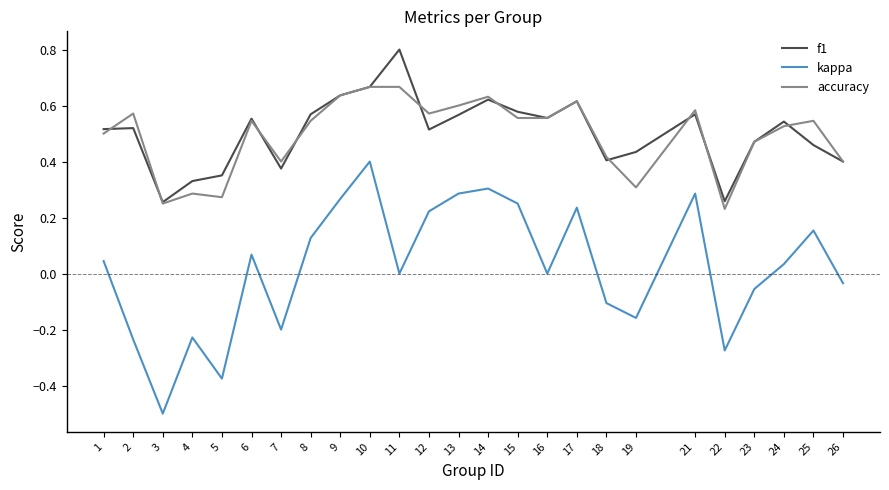

Does the chart have visible grid lines?

No